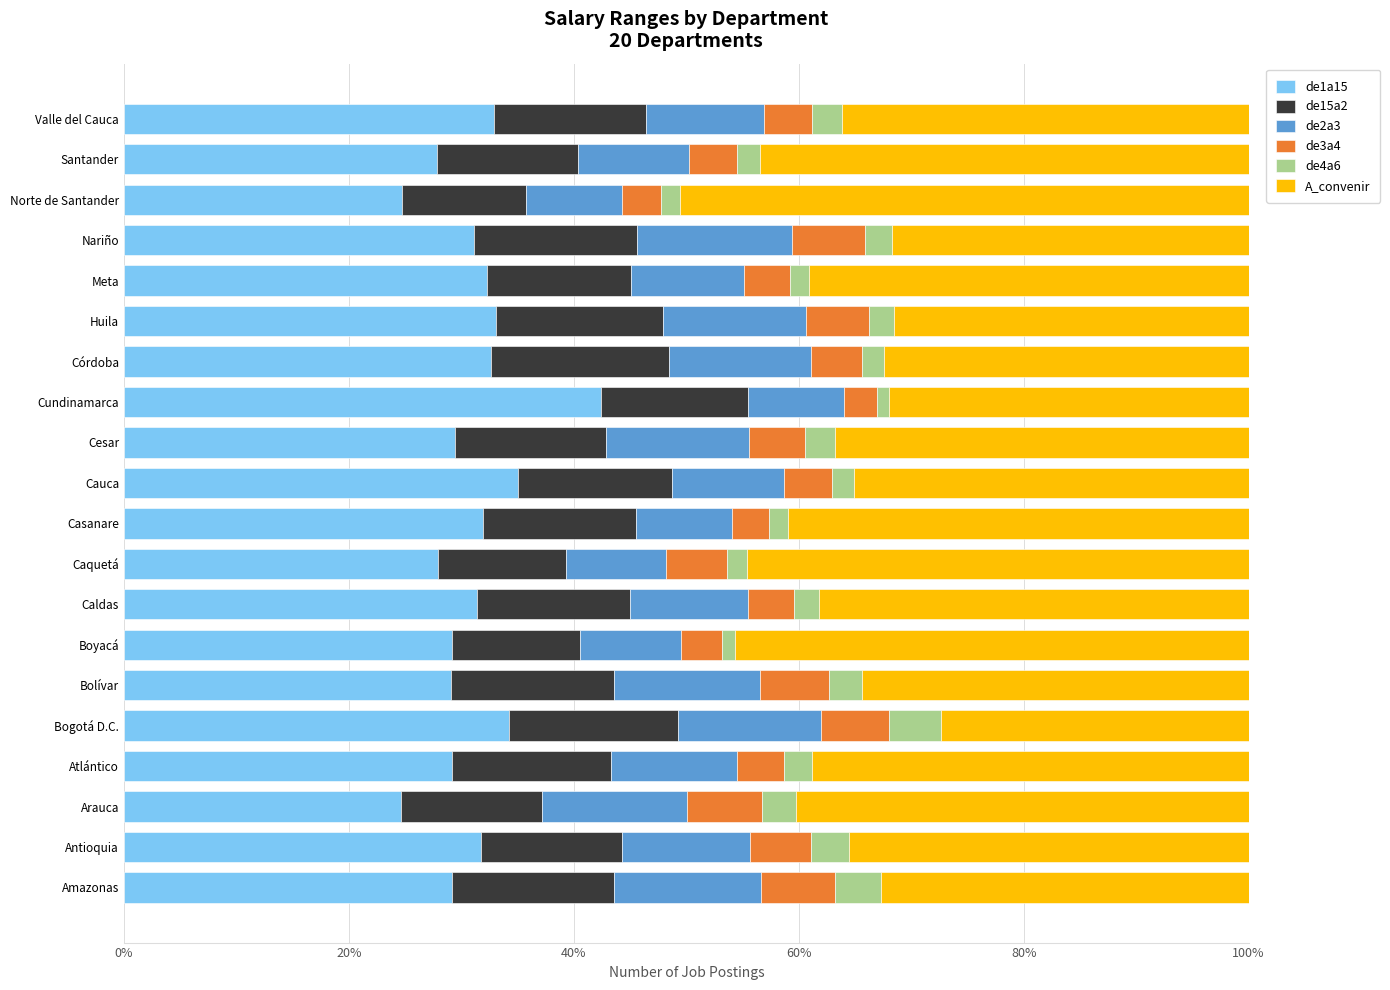

What is the total value across all series at Antioquia?

100.0